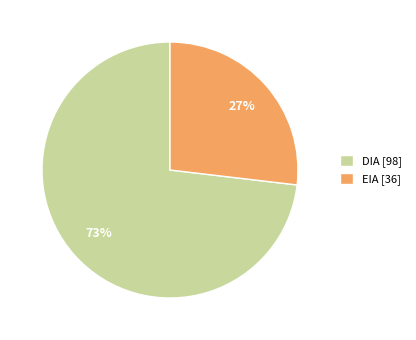

Combined, do EIA and DIA account for over 50%?

Yes